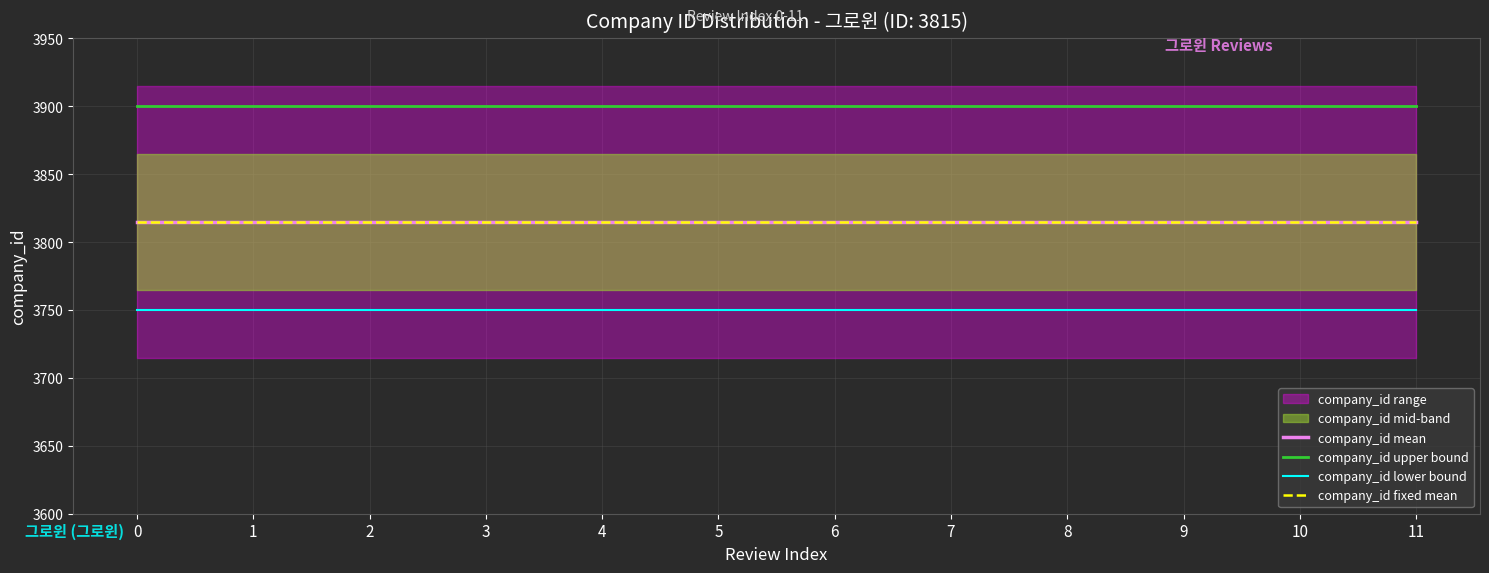

True or false: company_id lower bound and company_id upper bound intersect in this chart.

False